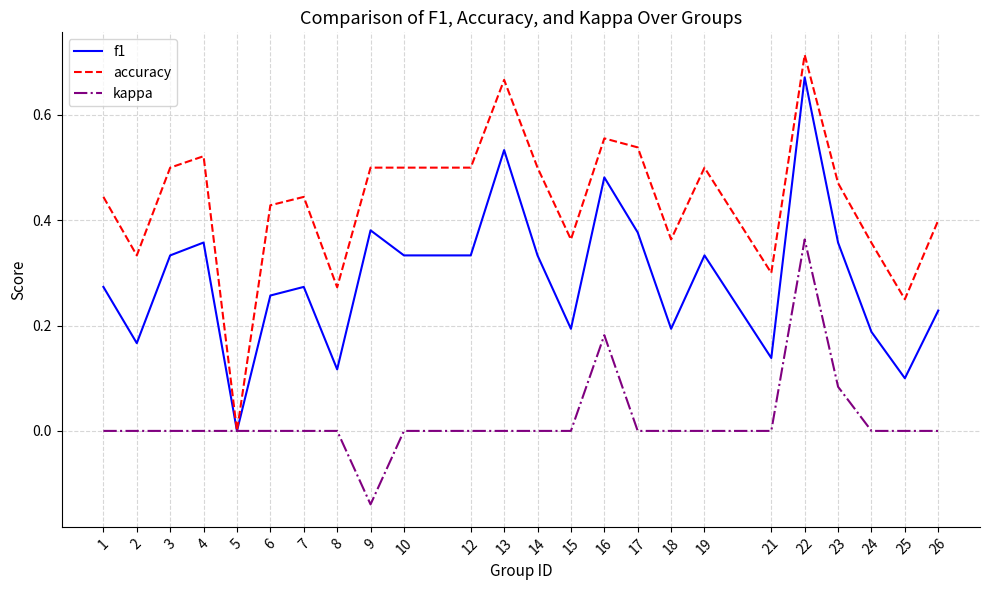

Which series has the largest total across all categories?

accuracy